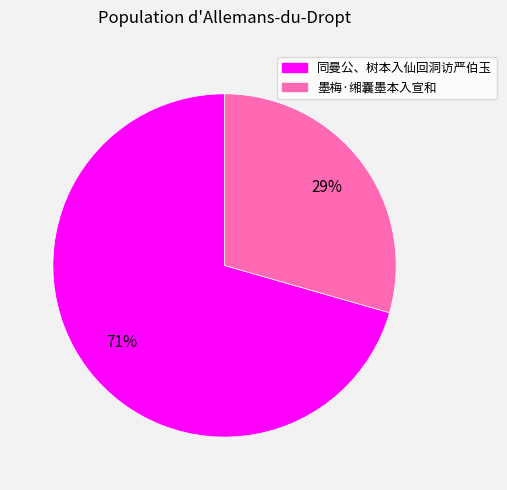

Which slice is the largest?

同曼公、树本入仙回洞访严伯玉